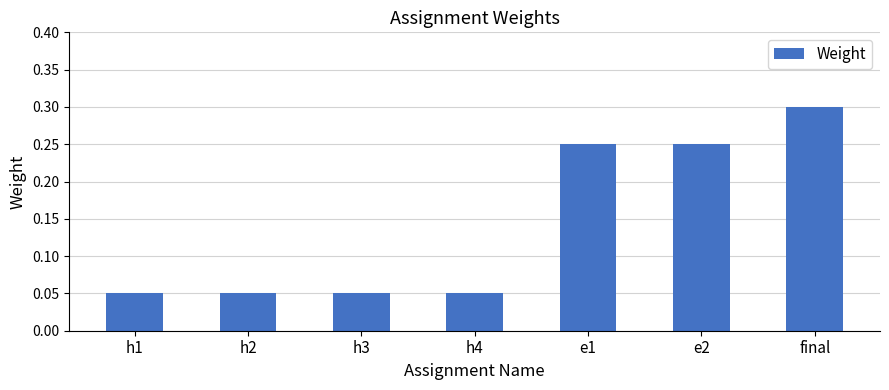

What is the sum of all values?

1.0